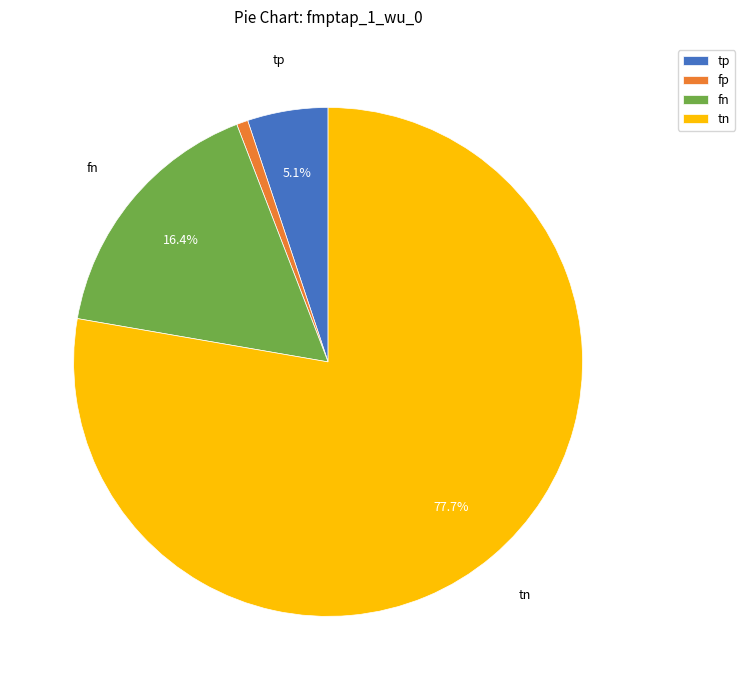

Is it true that fp is 7% of the pie?

False